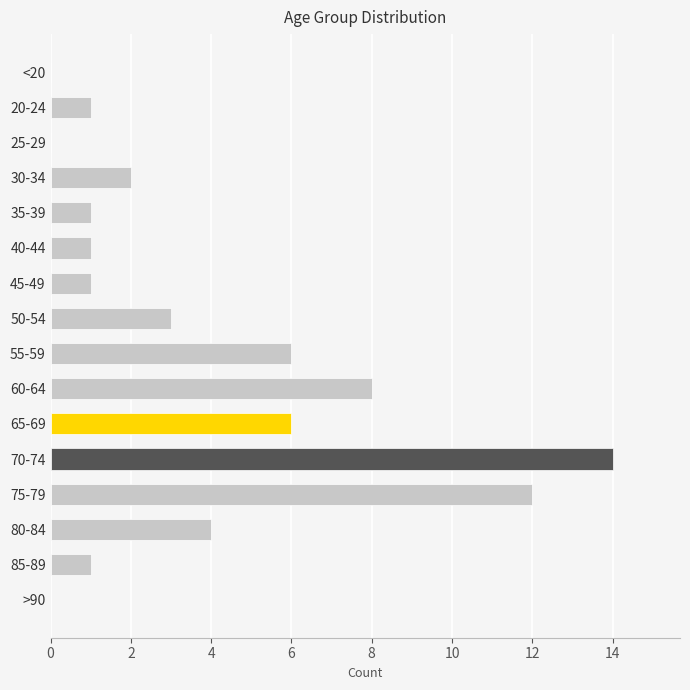

What is the greatest value displayed?

14